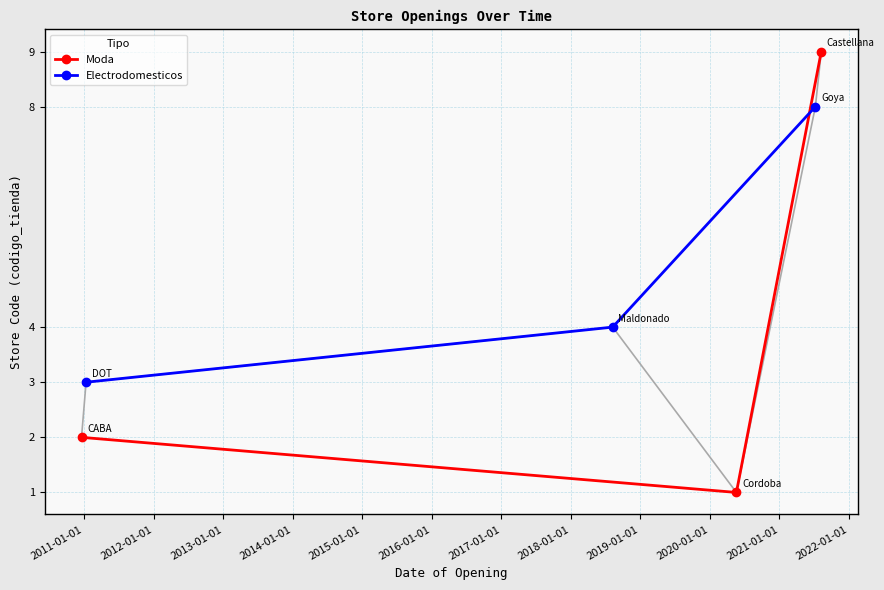

What is the maximum value for Moda?

9